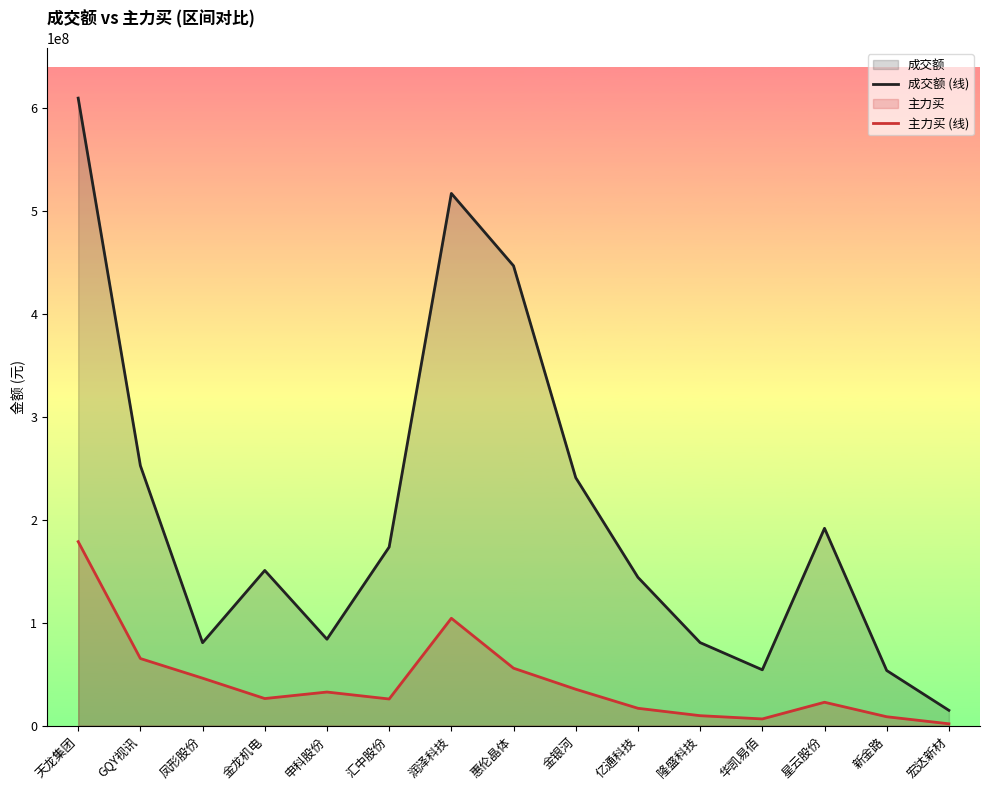

What is the average value of the 成交额 (线) series?

206392453